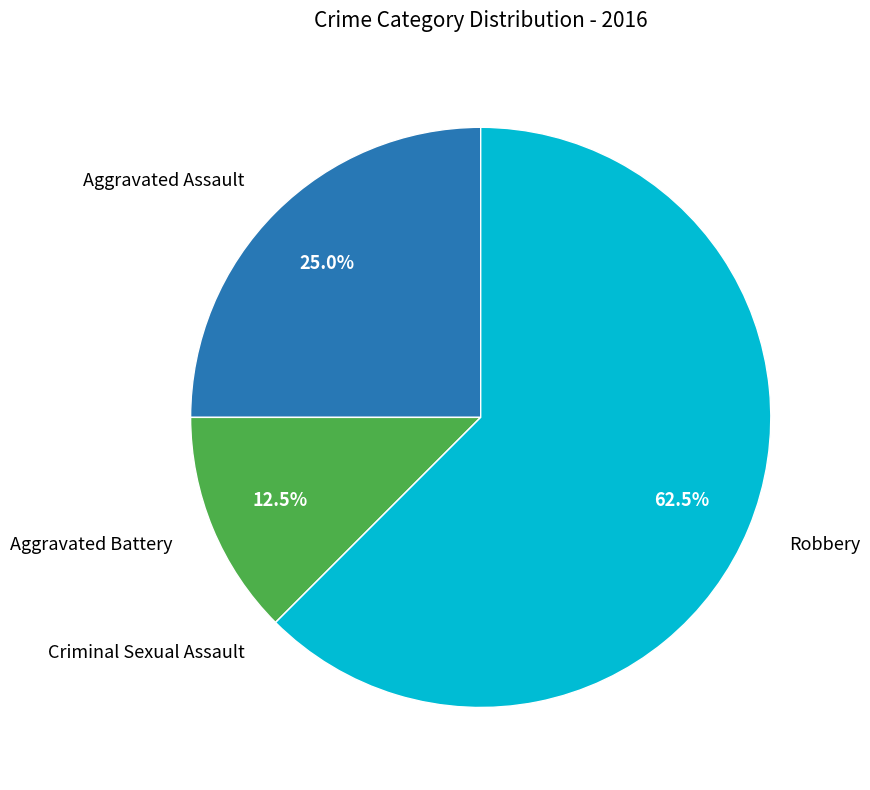

Do Aggravated Battery and Aggravated Assault together represent more than half of the pie?

No